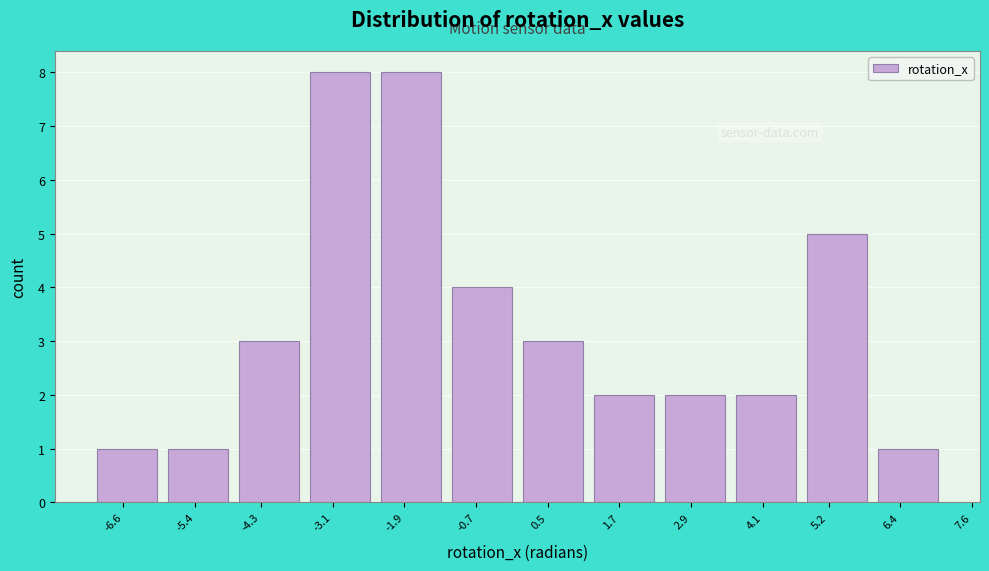

Reading left to right, list all the values displayed in this chart.

1	1	3	8	8	4	3	2	2	2	5	1